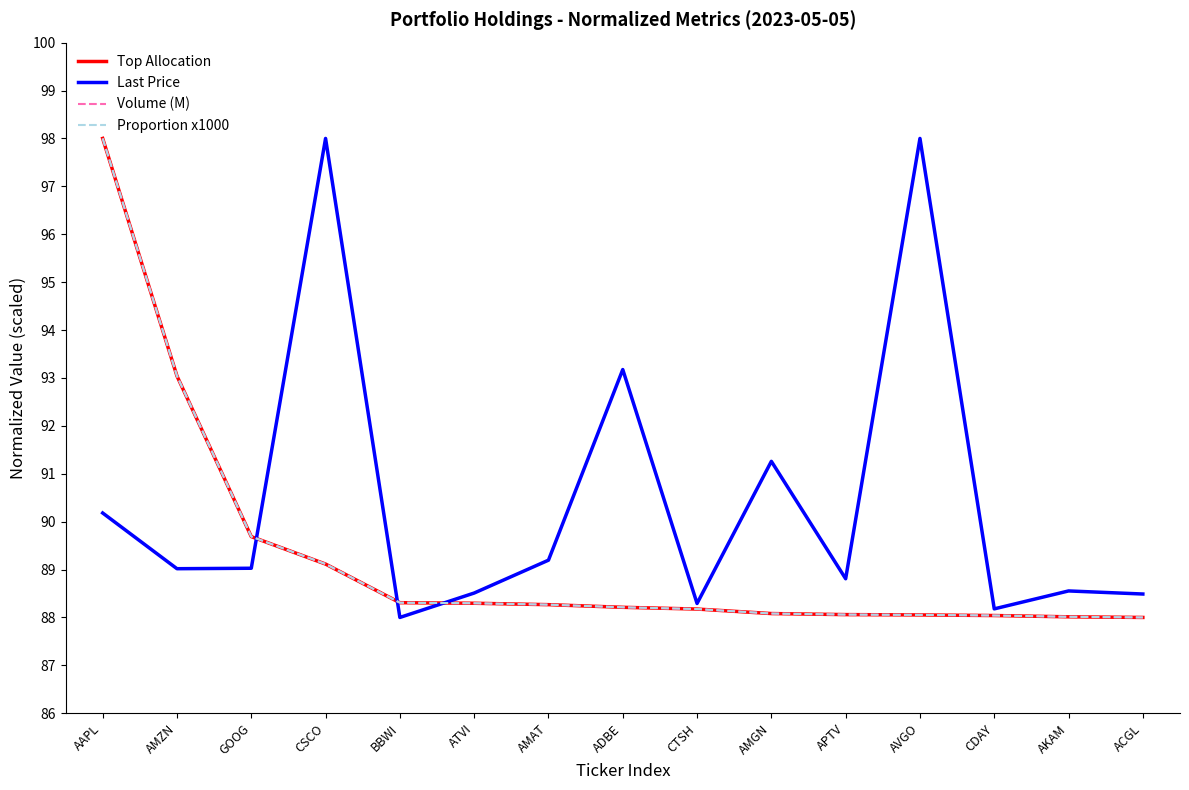

Does the chart display data point markers on the line(s)?

No